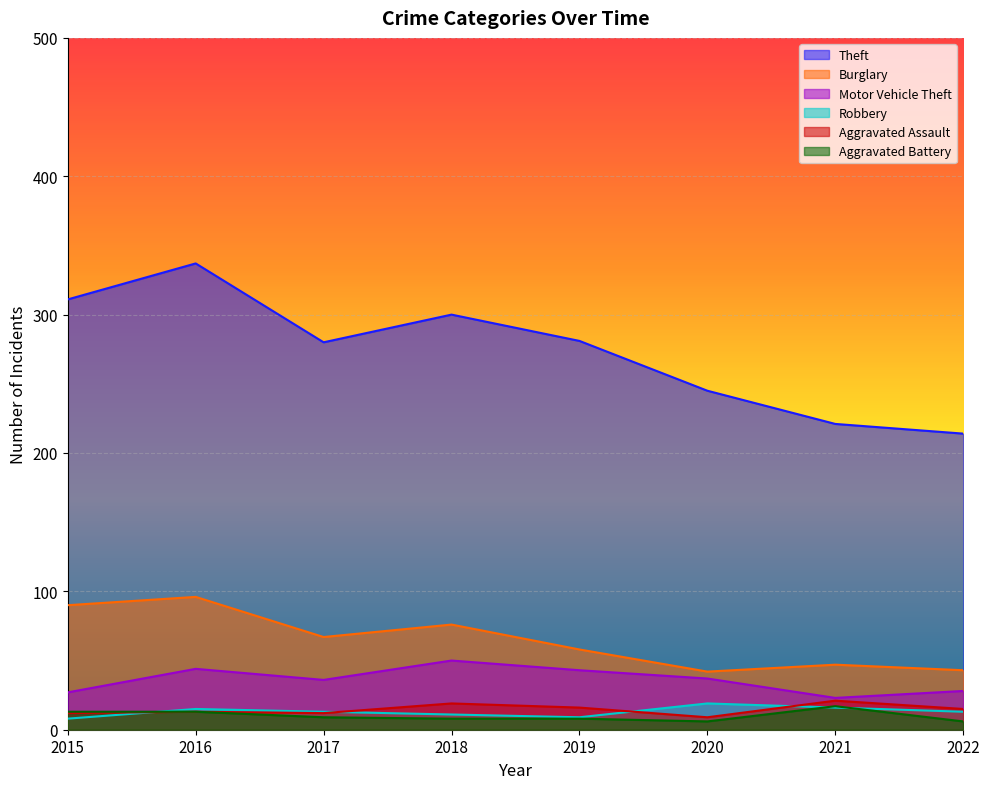

How many lines are shown in the chart?

6